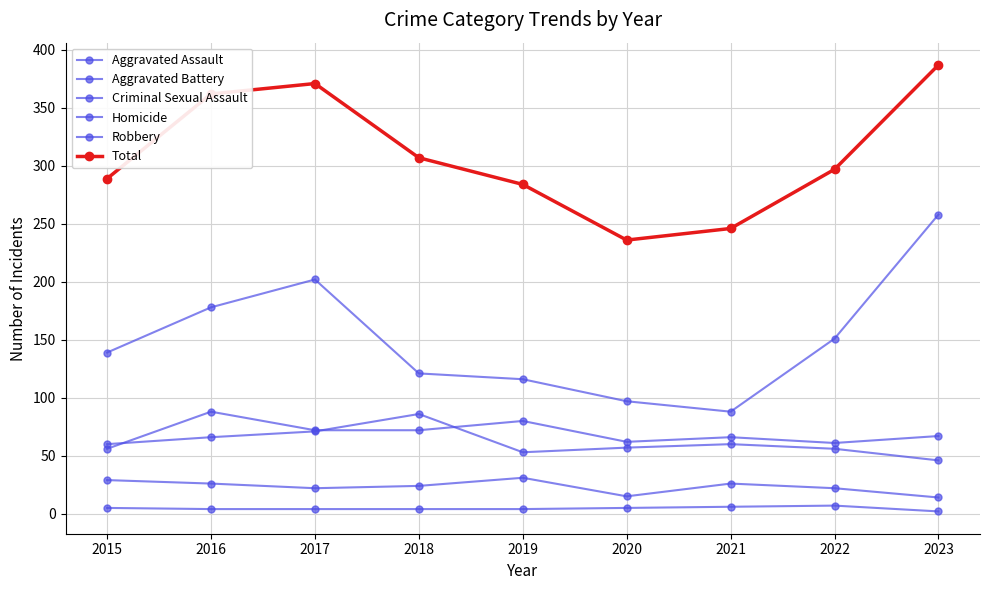

True or false: Homicide and Total cross at least once.

False